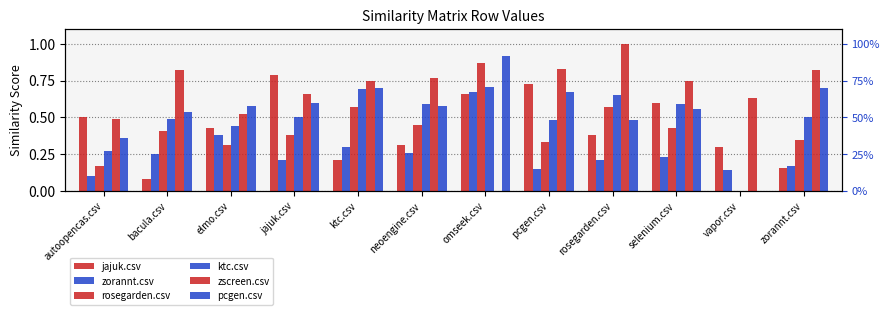

Where is jajuk.csv nearest to the value 0?

bacula.csv